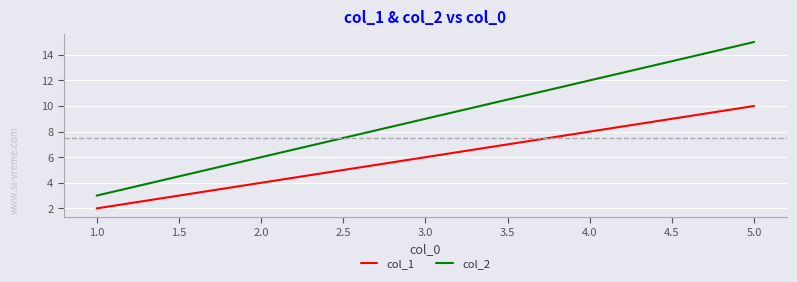

At how many categories does at least one series exceed 7?

3